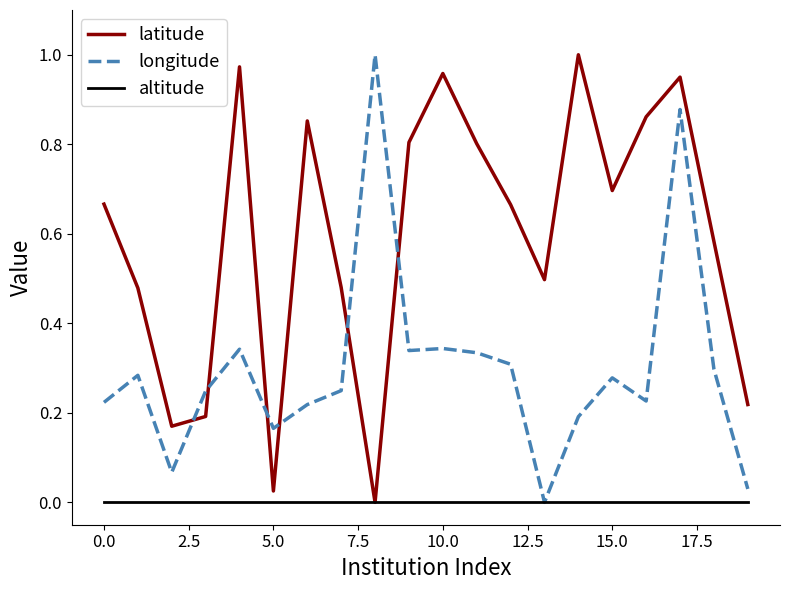

List the series in order of their overall mean, highest first.

latitude, longitude, altitude